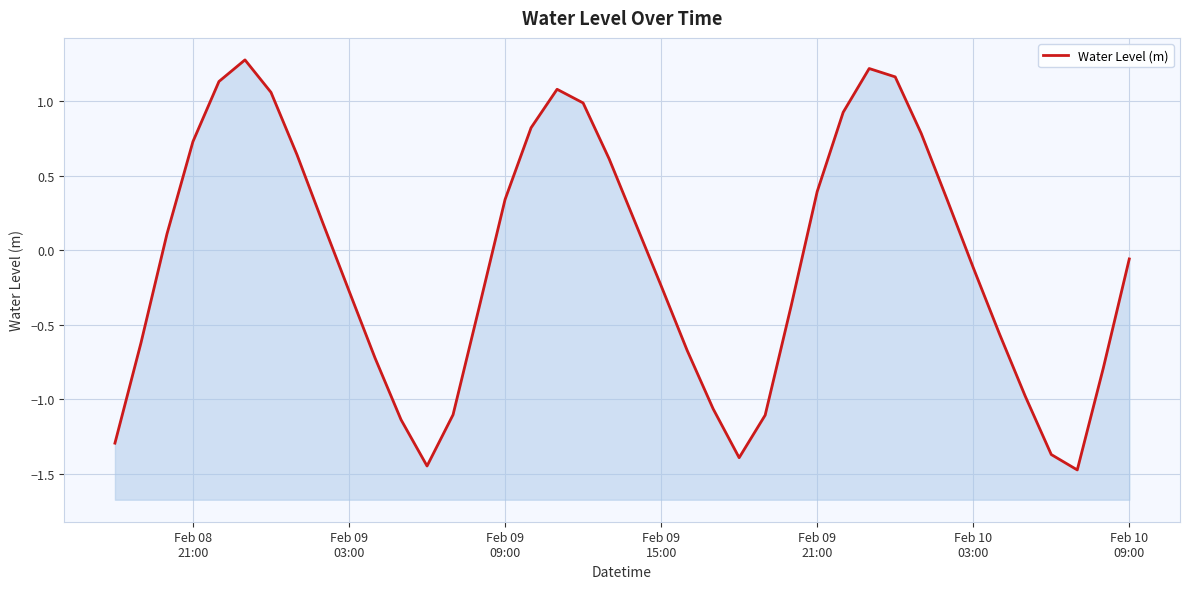

What is the average value?

-0.1